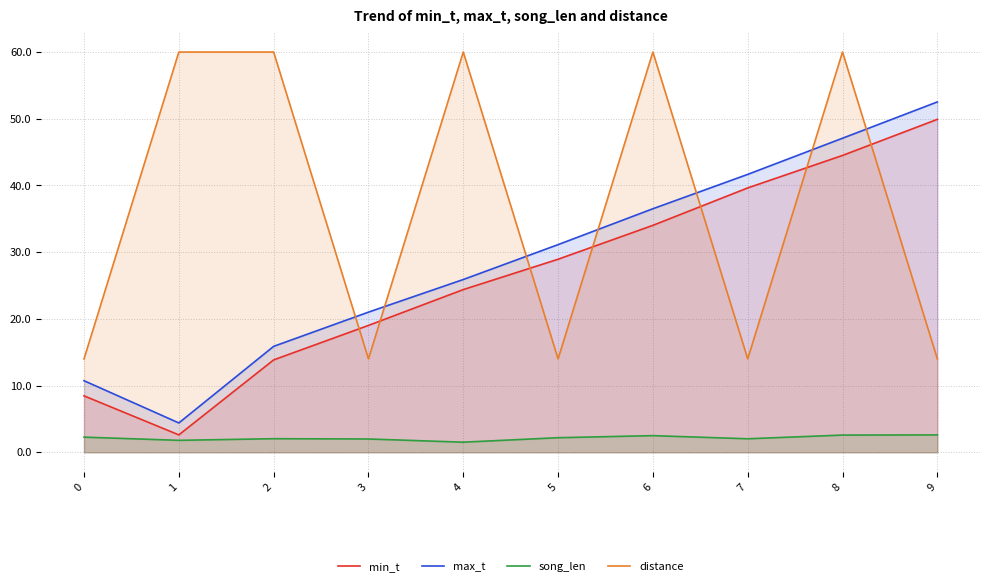

How many data points in min_t are less than 28?

5